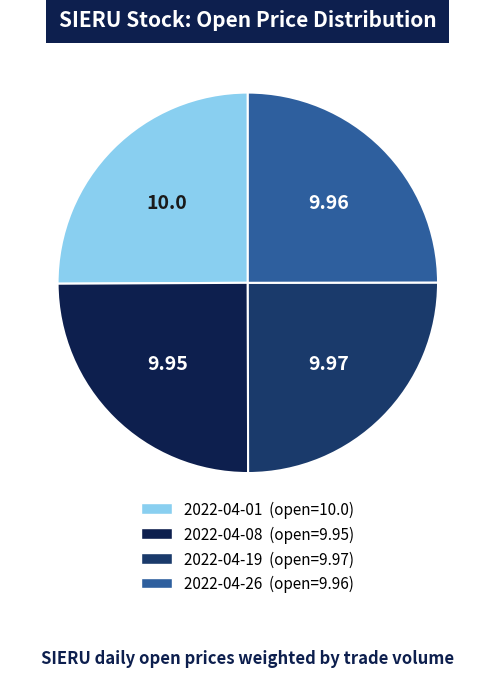

Is there any slice that represents more than half of the pie?

No